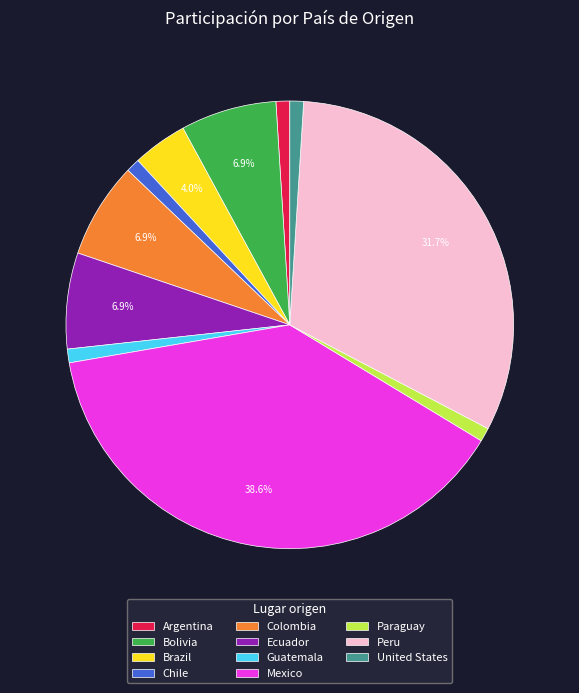

Which category has the biggest portion of the pie?

Mexico